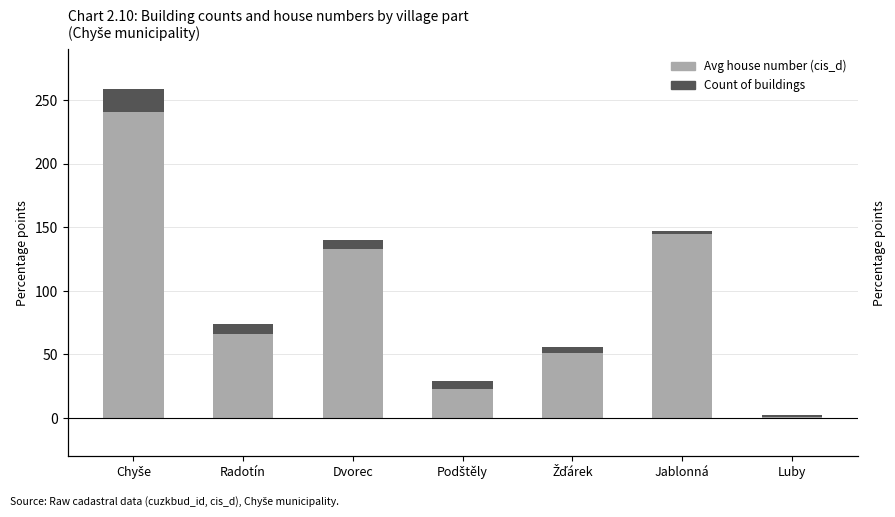

What are all the series names shown in the legend?

Avg house number (cis_d), Count of buildings